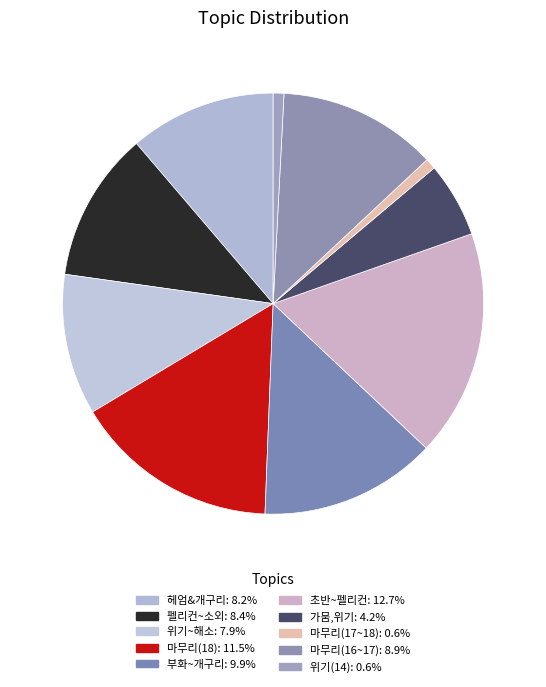

Is the sum of 위기(14) and 위기~해소 greater than half?

No